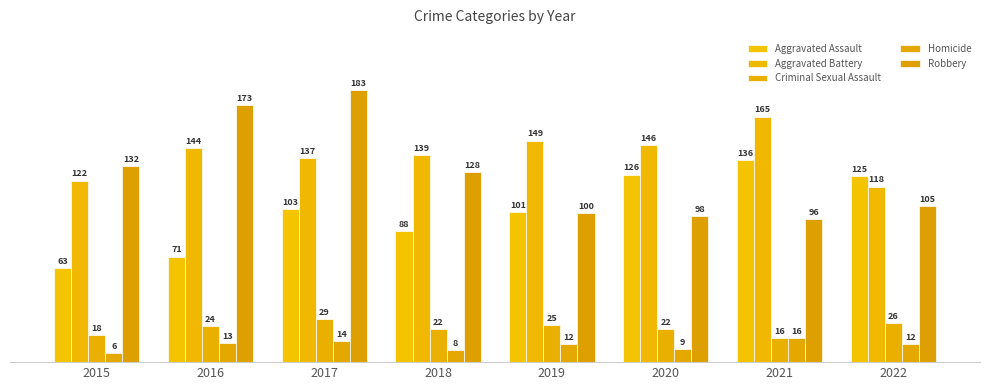

Which label corresponds to the smallest value in the chart?

2015